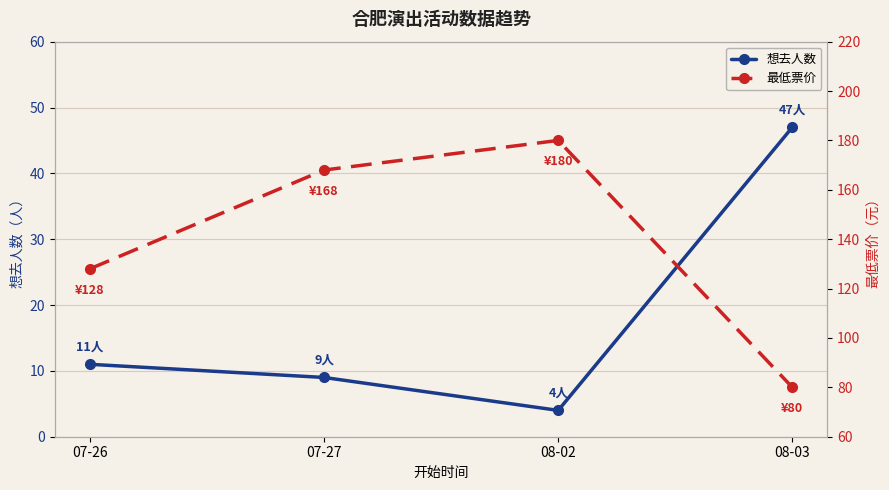

Rank the series by their average value, from lowest to highest.

想去人数, 最低票价